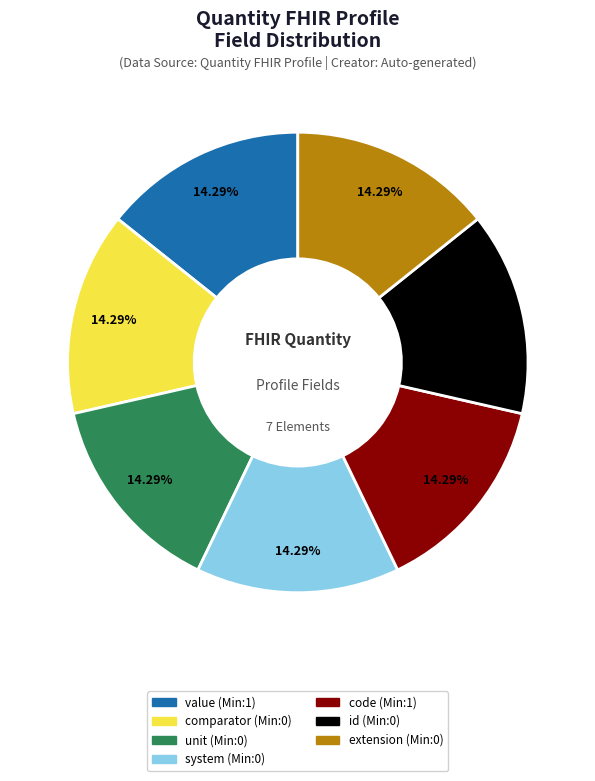

How many slices are in this pie chart?

7